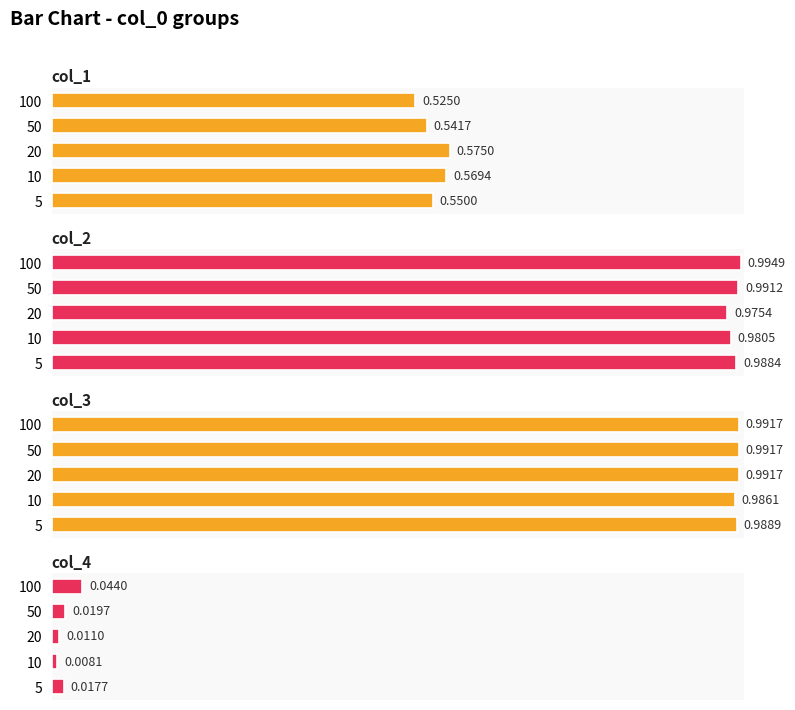

Which has a higher value, 100 or 50?

50